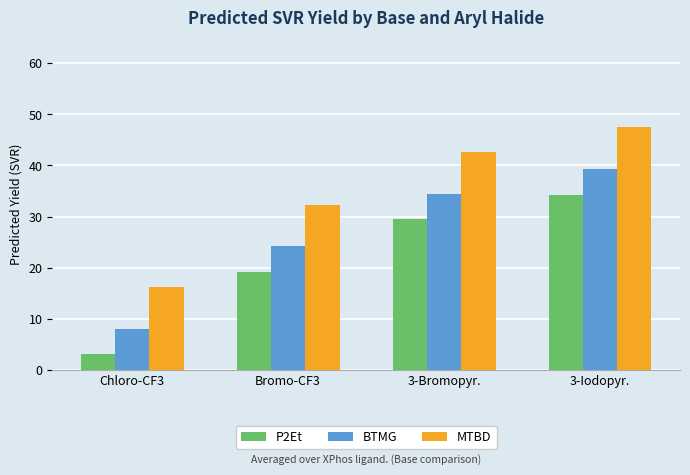

What is the total value across all series at 3-Bromopyr.?

106.7